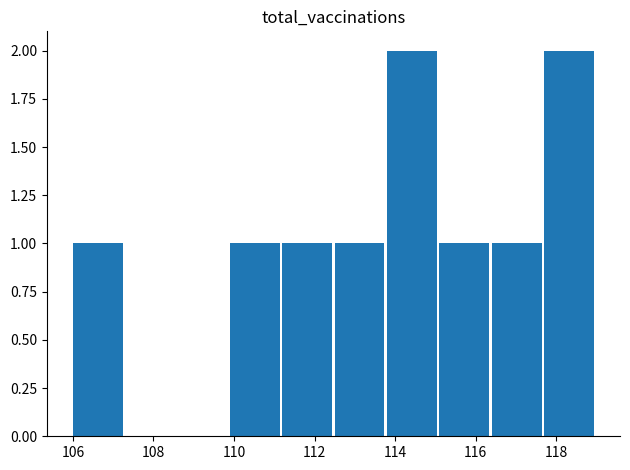

What is the sum of all values?

10